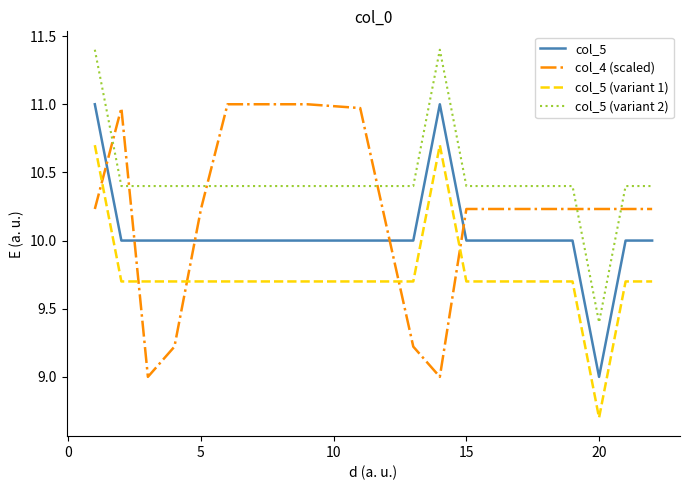

What is the difference between the maximum and minimum values in the col_5 (variant 2) series?

2.0